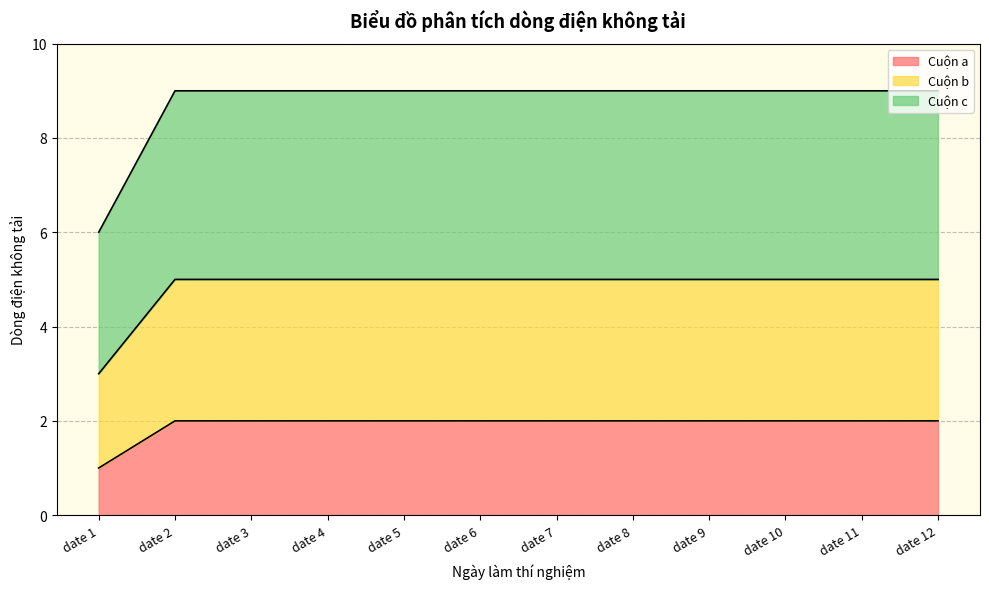

Rank the categories by Cuộn a value from lowest to highest.

date 1, date 2, date 3, date 4, date 5, date 6, date 7, date 8, date 9, date 10, date 11, date 12